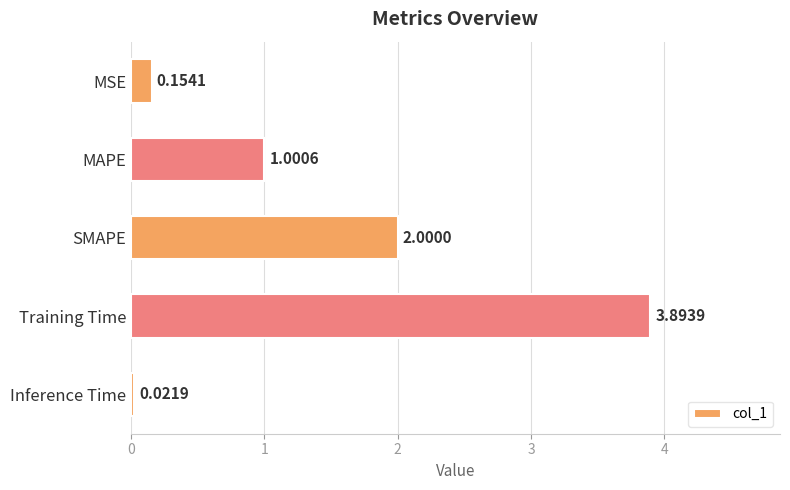

What is the change in value from MSE to Training Time?

+3.7